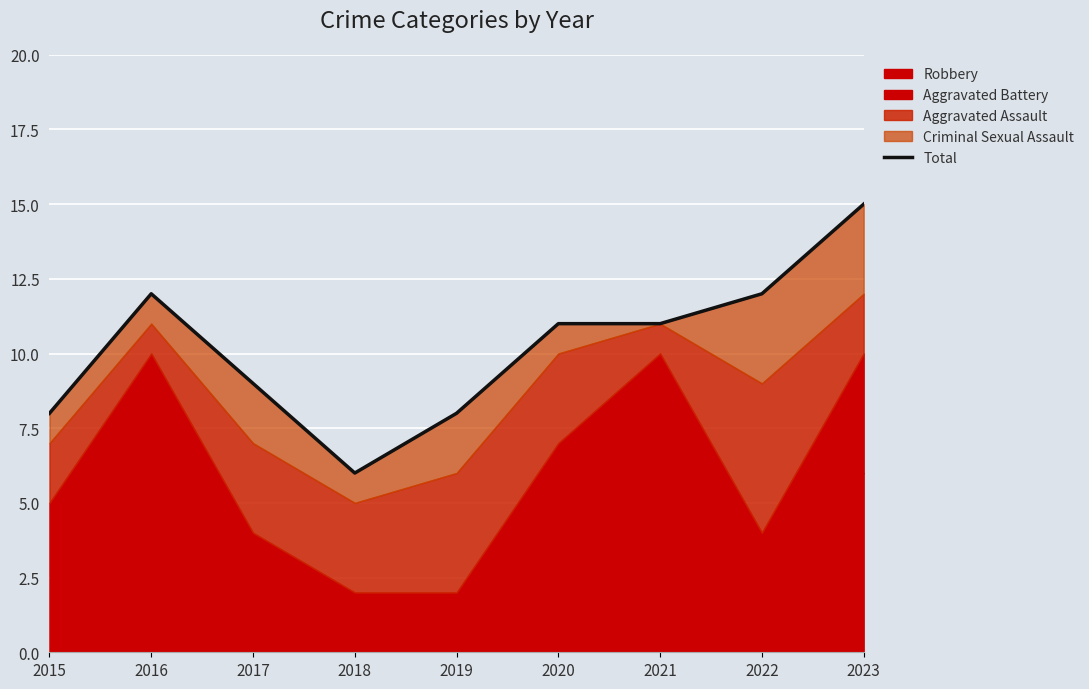

What is the change in value from 2018 to 2022?

+6